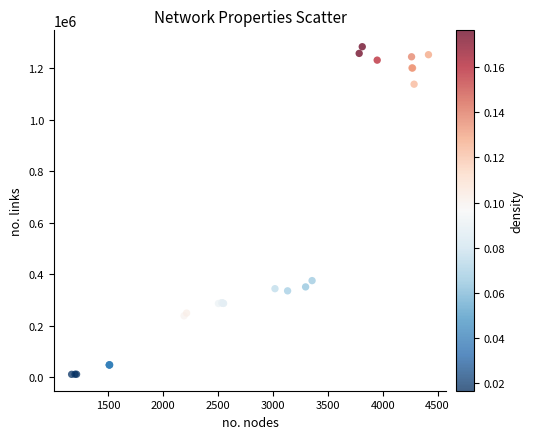

What Y value in the scatter plot is closest to 647359?

375396